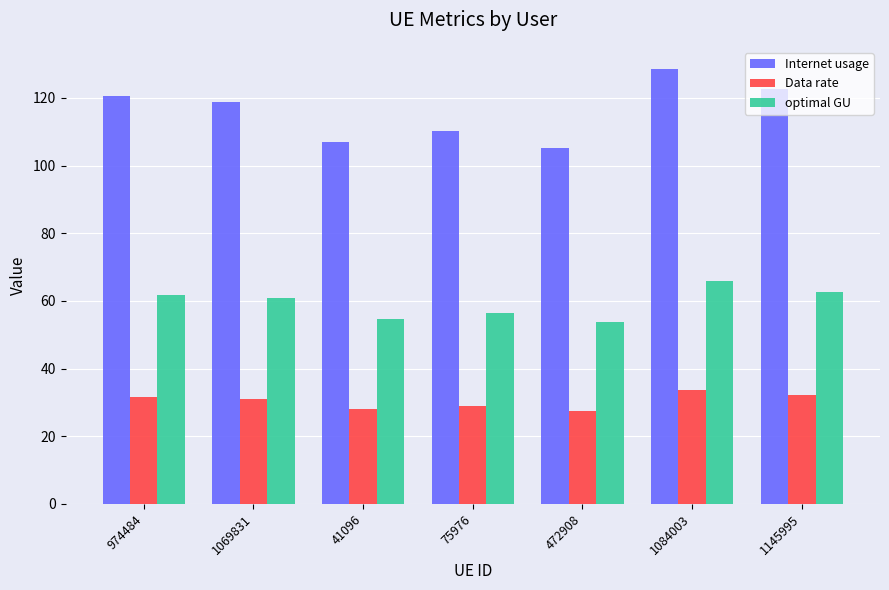

The value of Internet usage at 41096 is 30.5. True or false?

False